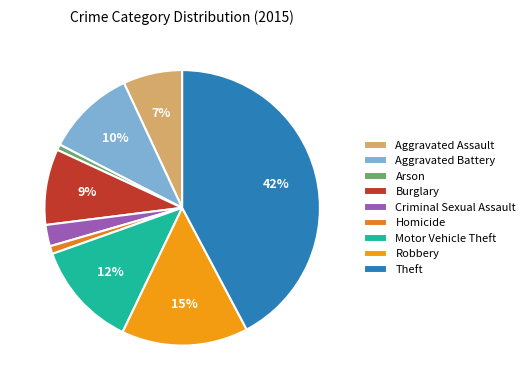

To the nearest percent, what portion does Robbery represent?

15%